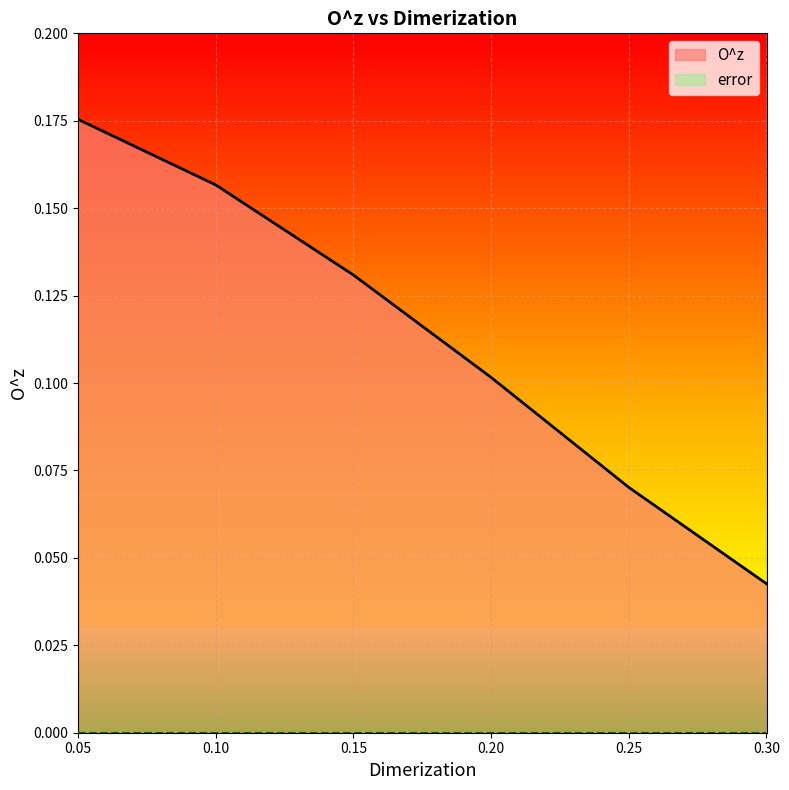

At which category does the chart reach its minimum across all series?

0.3